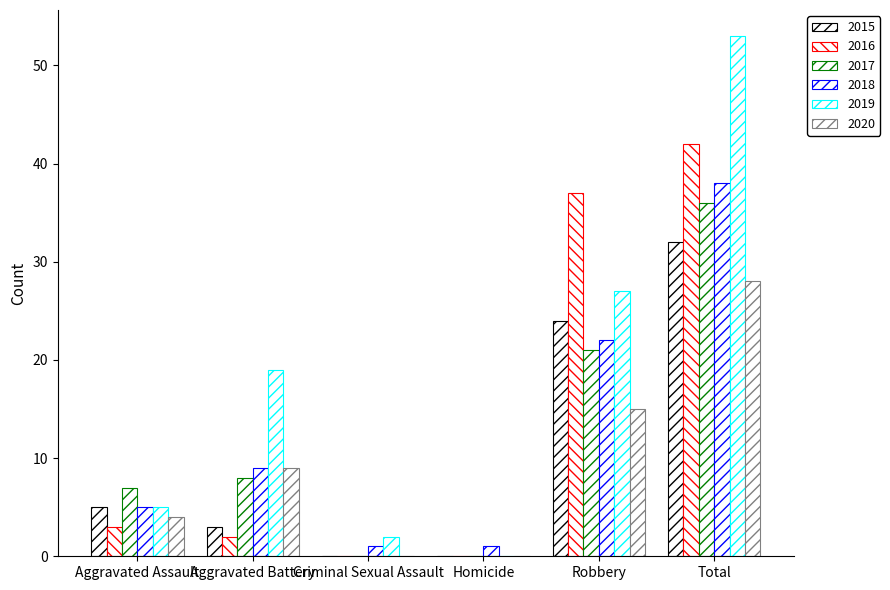

Are the bars grouped side by side (vs. stacked)?

Yes